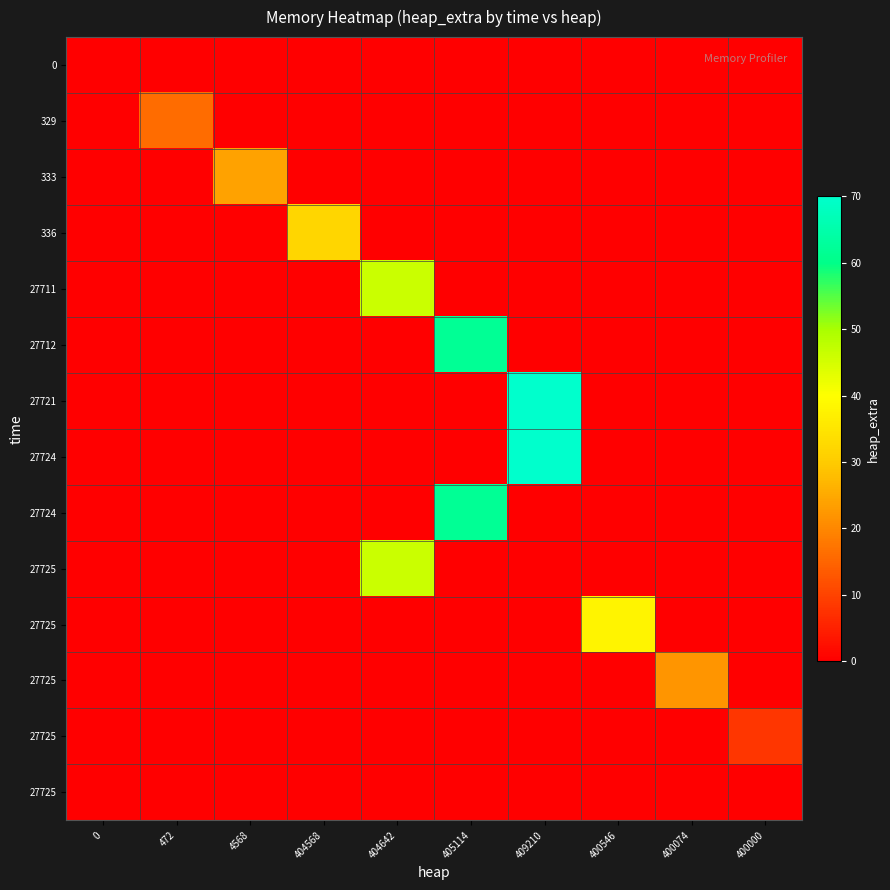

Between 400074 and 400000, which is larger?

400074